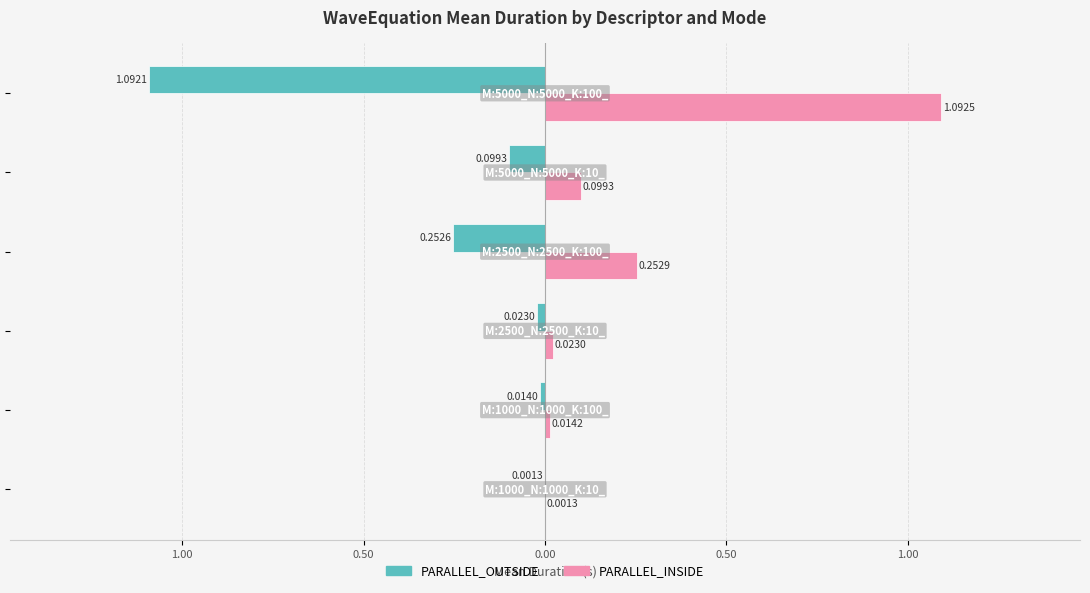

Reading left to right, extract all data points from this chart.

PARALLEL_OUTSIDE: 1.50=-0.0	1.00=-0.0	0.50=-0.0	0.00=-0.3	0.50=-0.1	1.00=-1.1
PARALLEL_INSIDE: 1.50=0.0	1.00=0.0	0.50=0.0	0.00=0.3	0.50=0.1	1.00=1.1